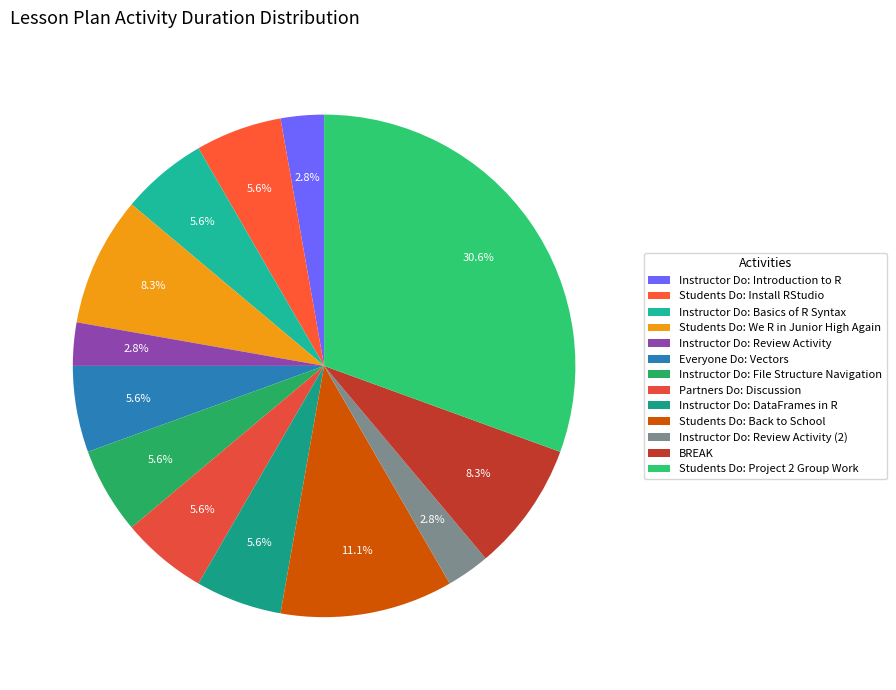

What portion of the pie excludes Instructor Do: Introduction to R?

97.2%